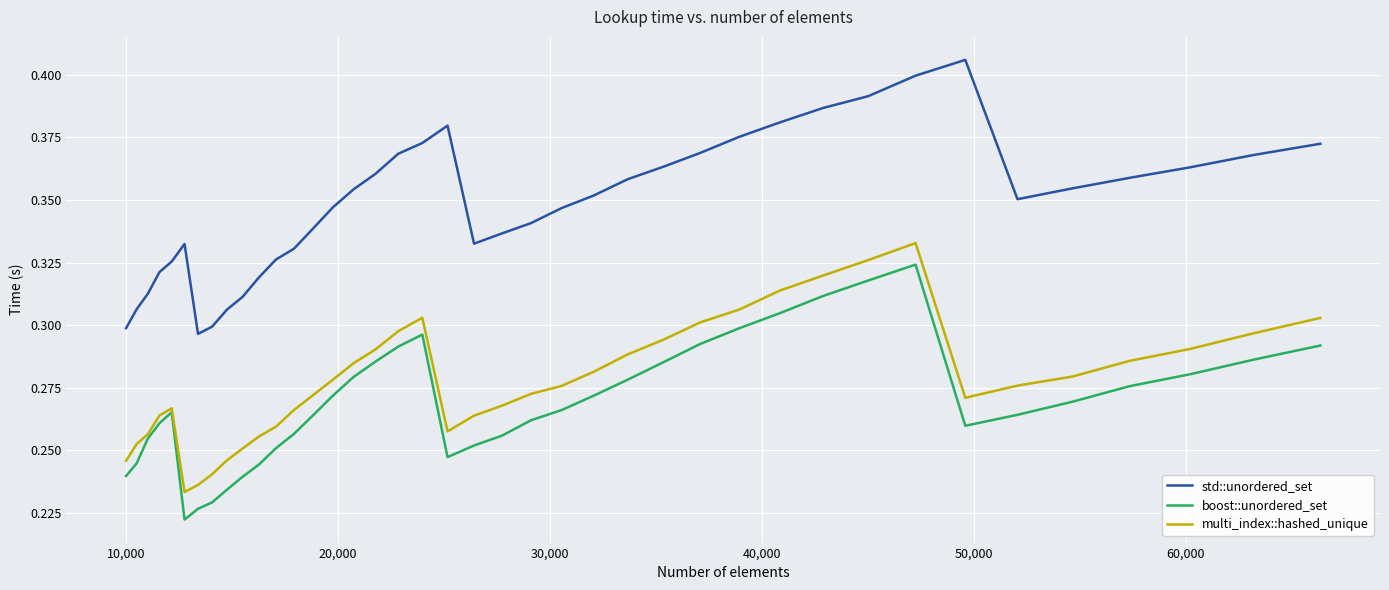

Rank the series by their maximum value, from lowest to highest.

boost::unordered_set, multi_index::hashed_unique, std::unordered_set